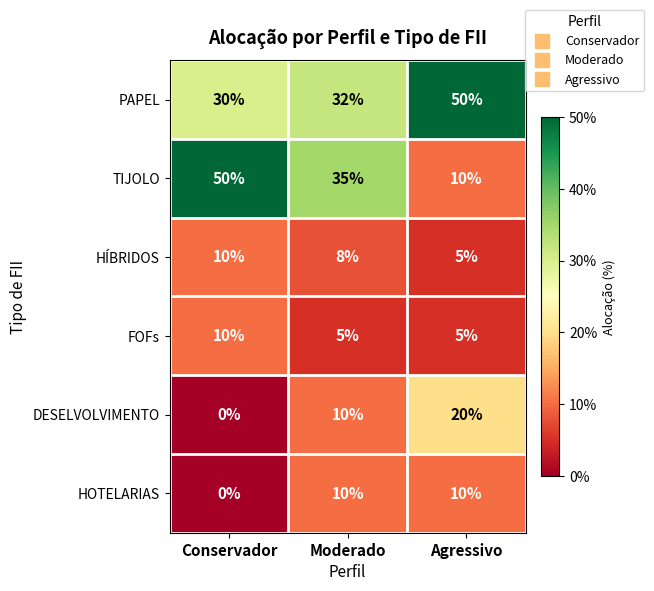

Which series changed the most between Conservador and Moderado?

TIJOLO